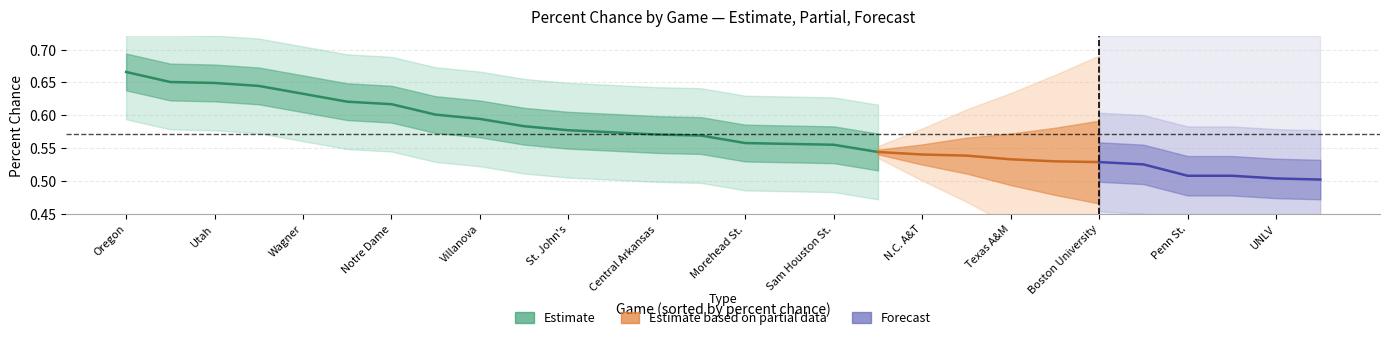

Is it true that percent_chance equals 0.8 at Texas A&M?

False